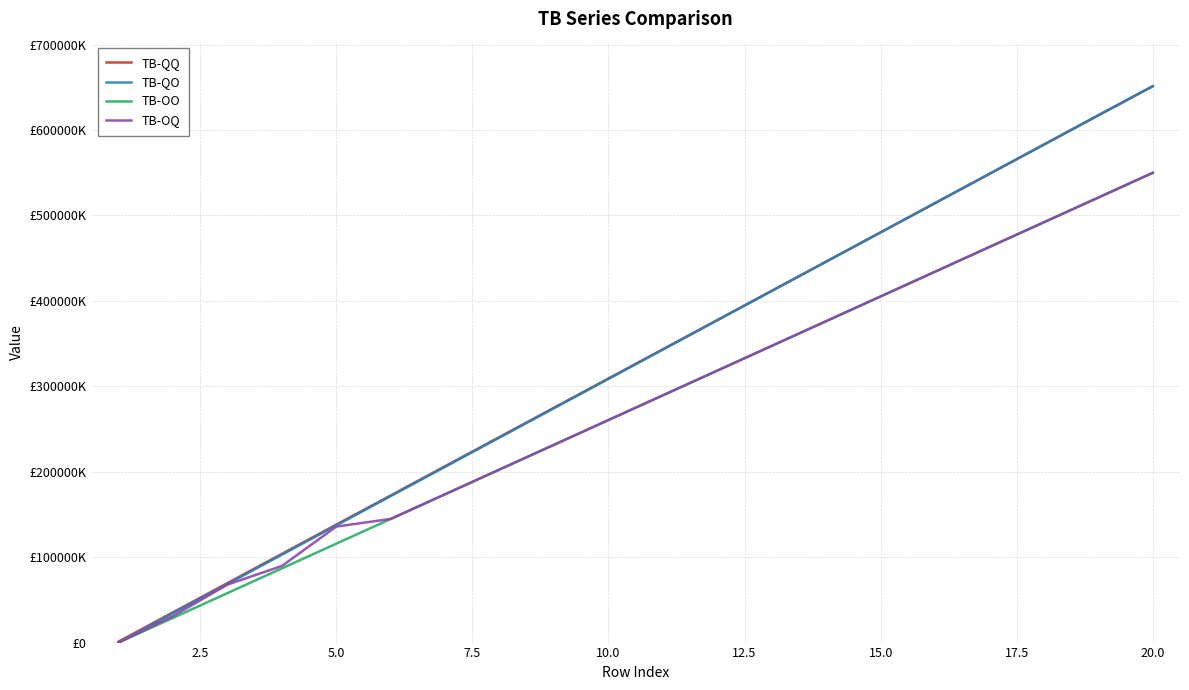

What are all the series names shown in the legend?

TB-QQ, TB-QO, TB-OO, TB-OQ